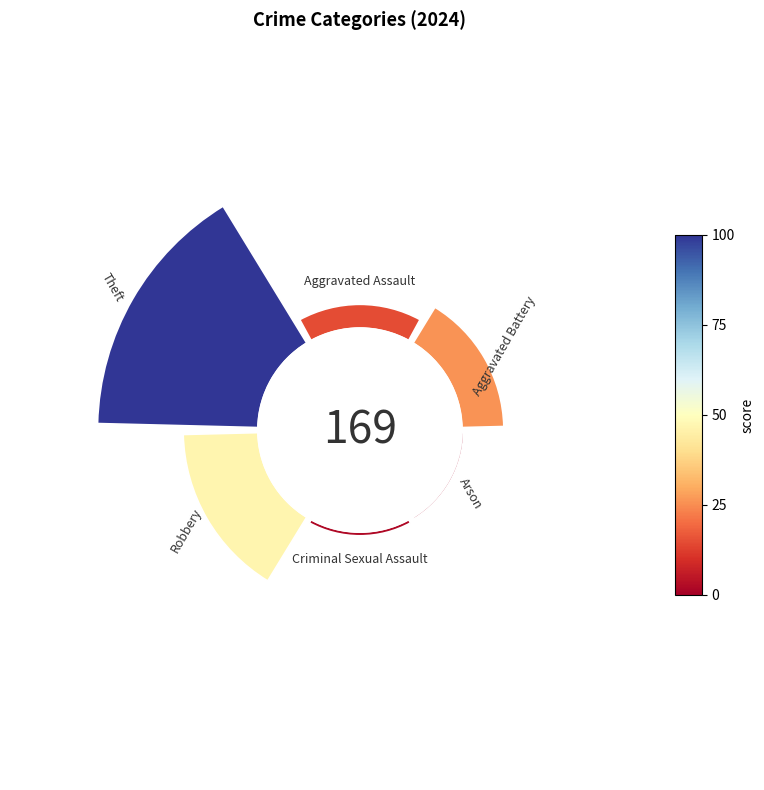

What is the change in value from 225° to 315°?

+0.3